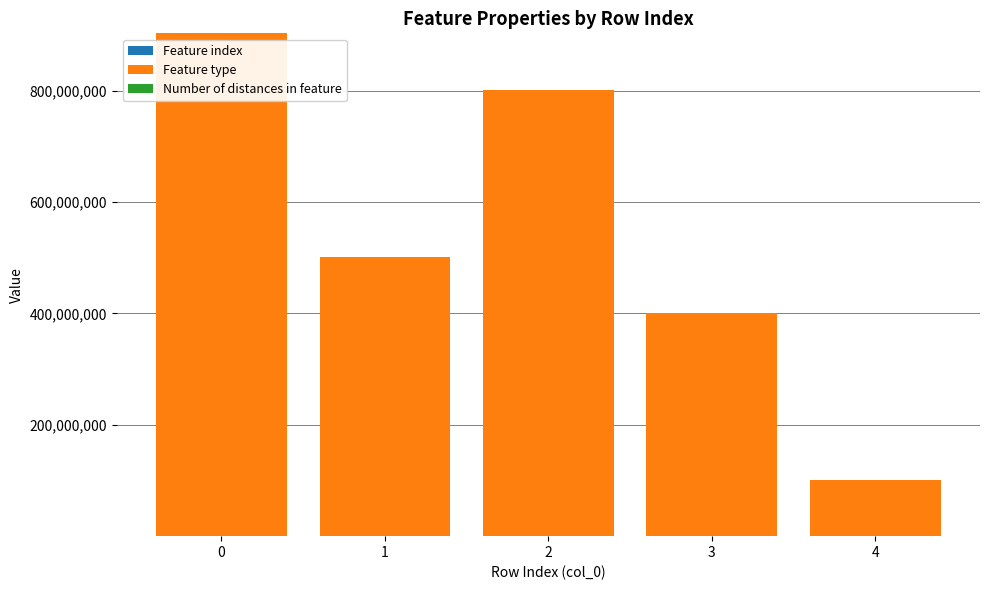

Count the number of categories in the chart.

5